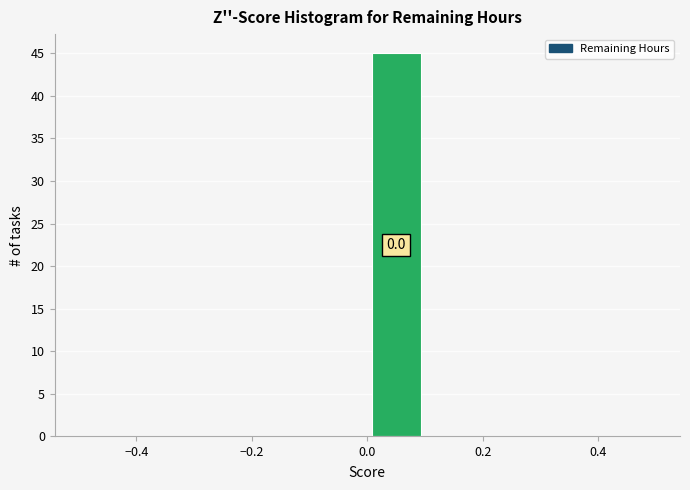

Over which range of the x-axis is the bar tallest?

0.0 to 0.1